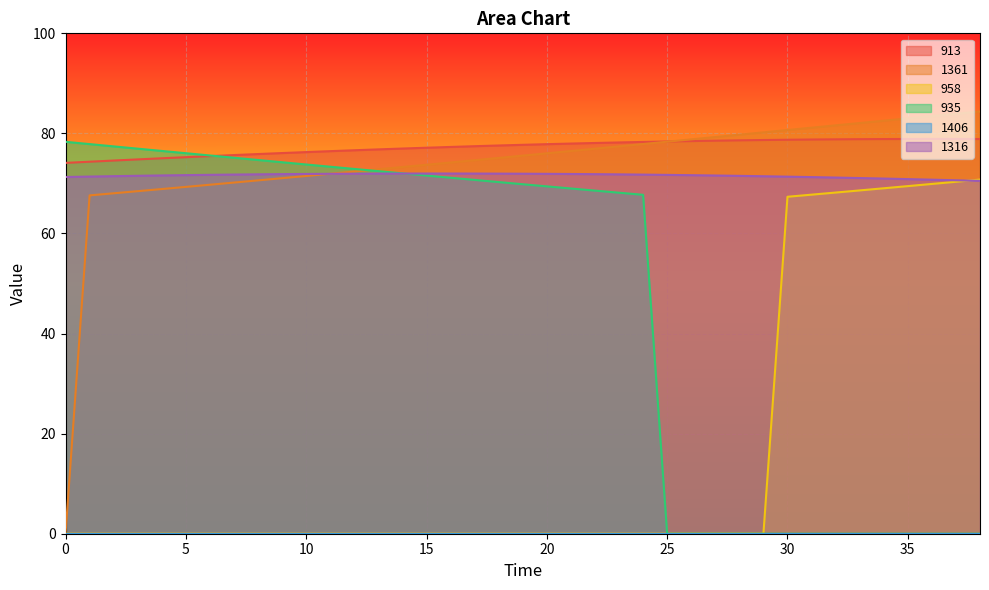

Where is 1316 nearest to the value 71?

34